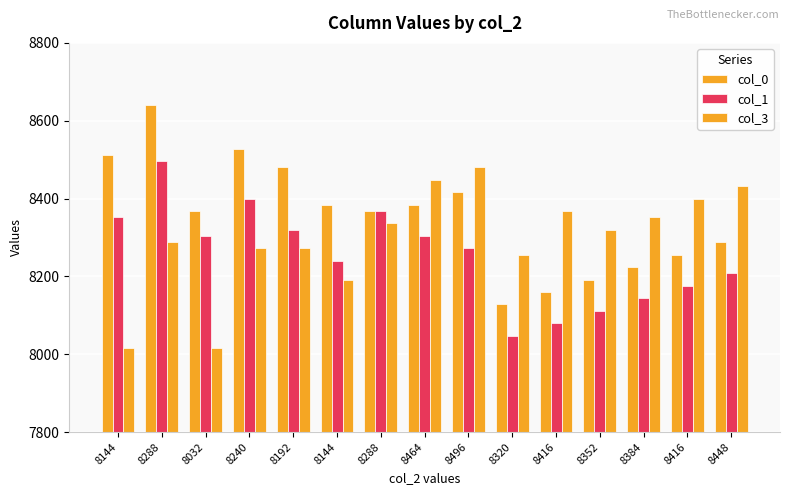

How many groups of bars are there?

15